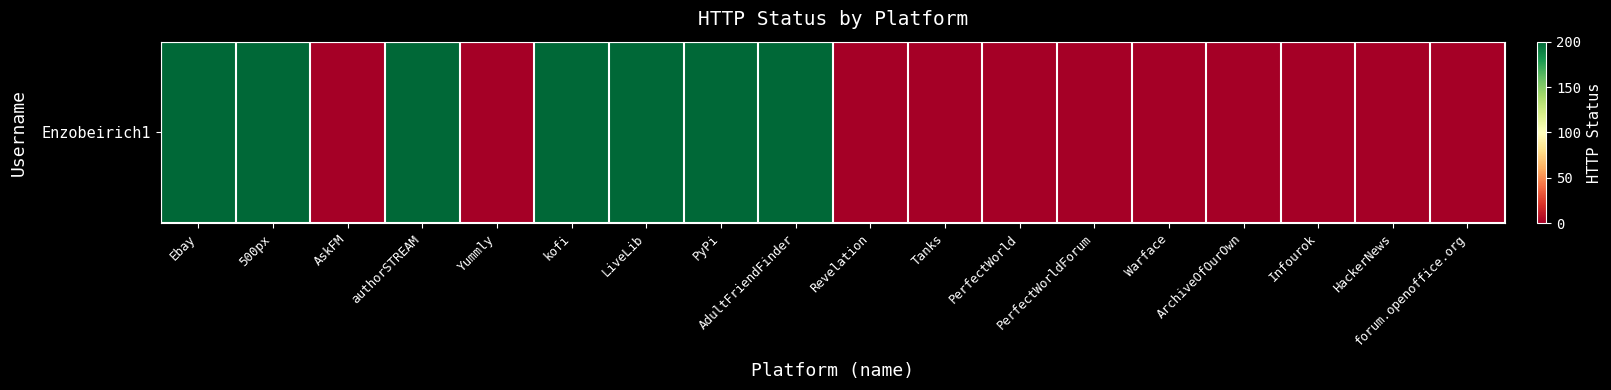

At which category does the chart reach its minimum across all series?

AskFM